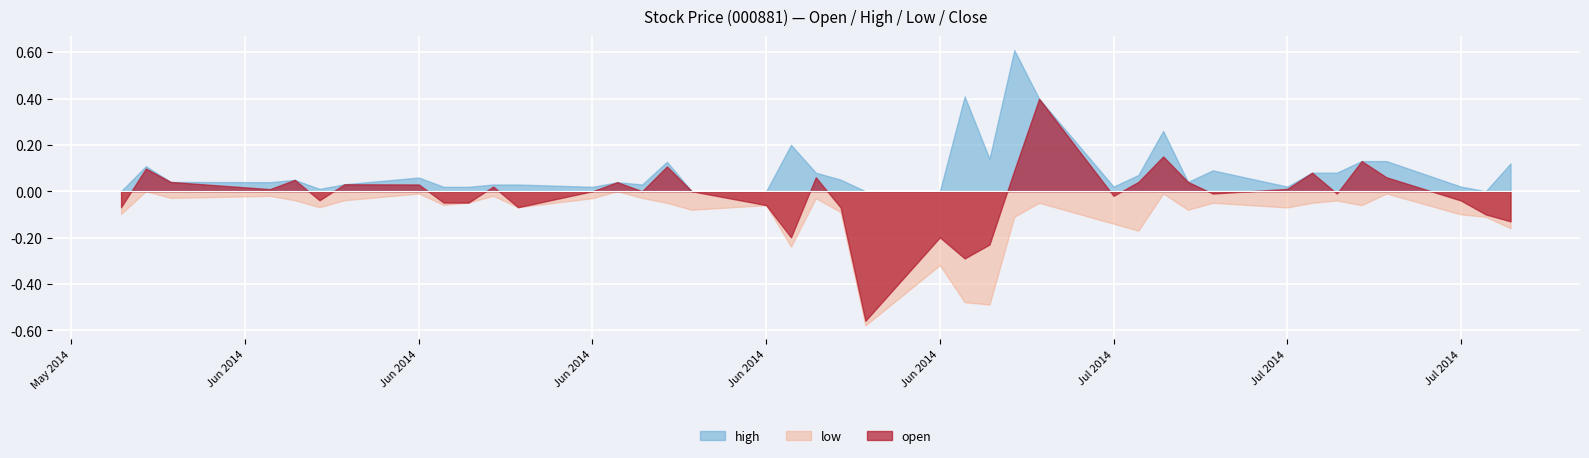

What are all the series names shown in the legend?

high, low, open